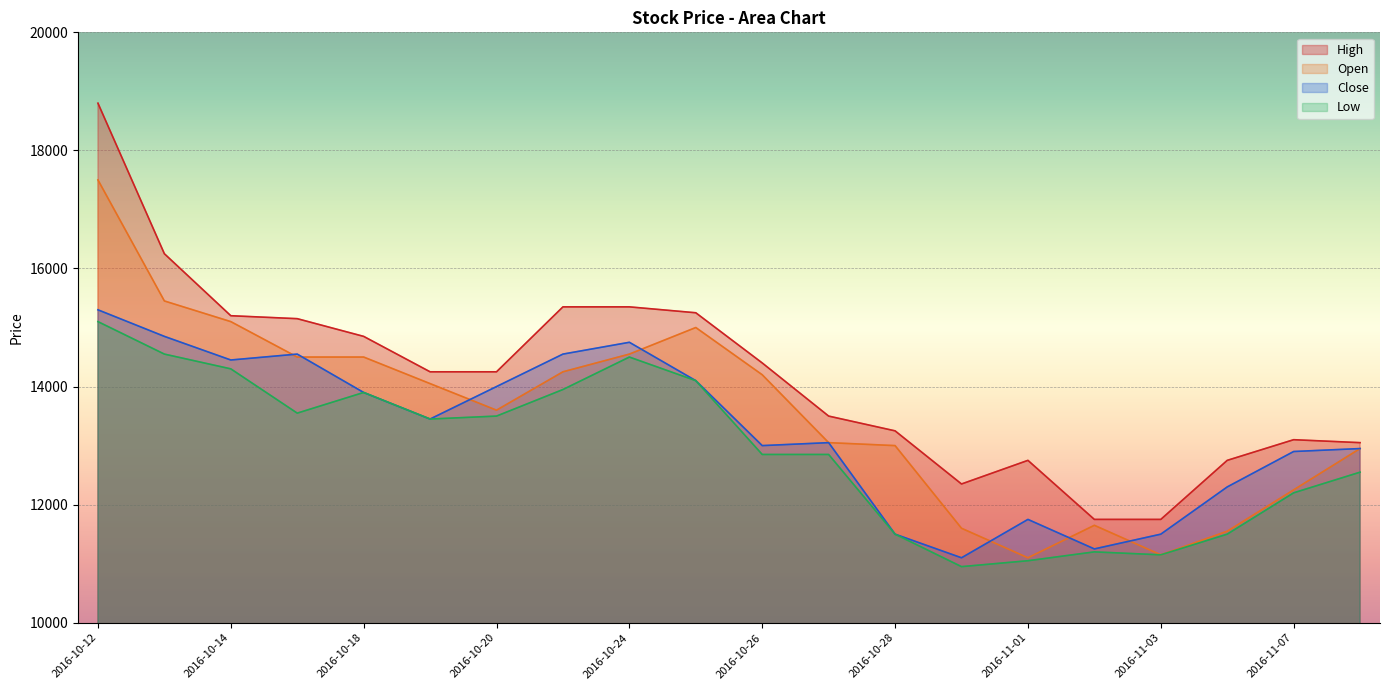

Which has a higher value, 2016-10-27 or 2016-10-21?

2016-10-21